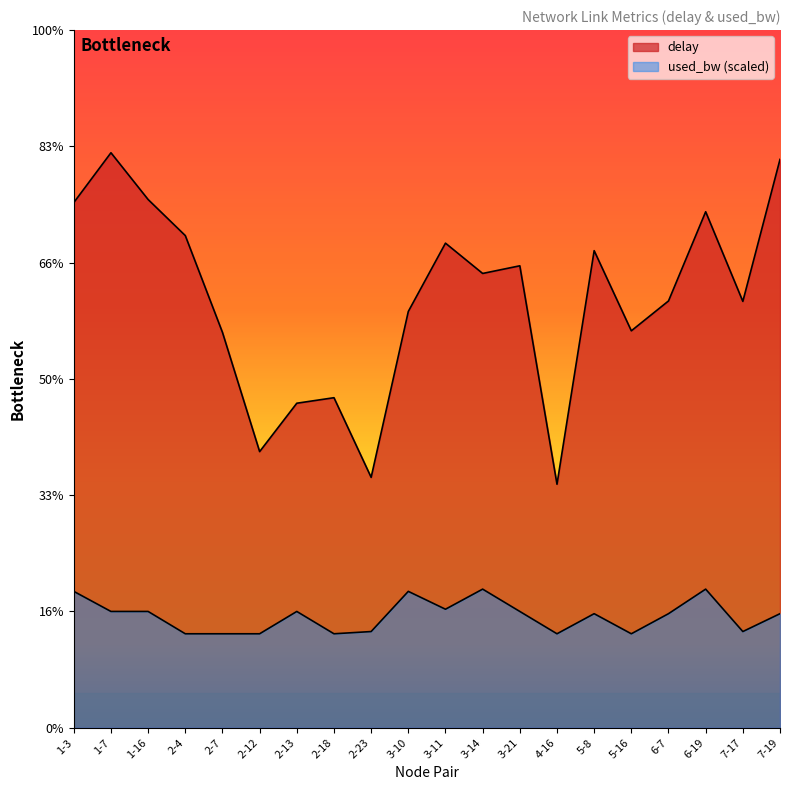

True or false: delay and used_bw intersect in this chart.

False